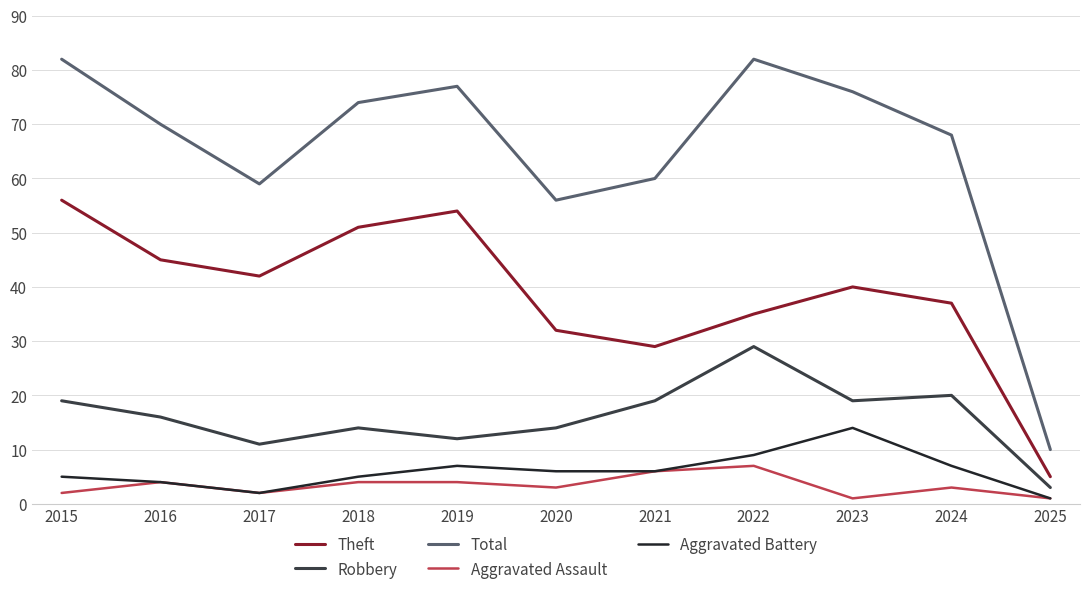

Which series changed the most between 2024 and 2025?

Total